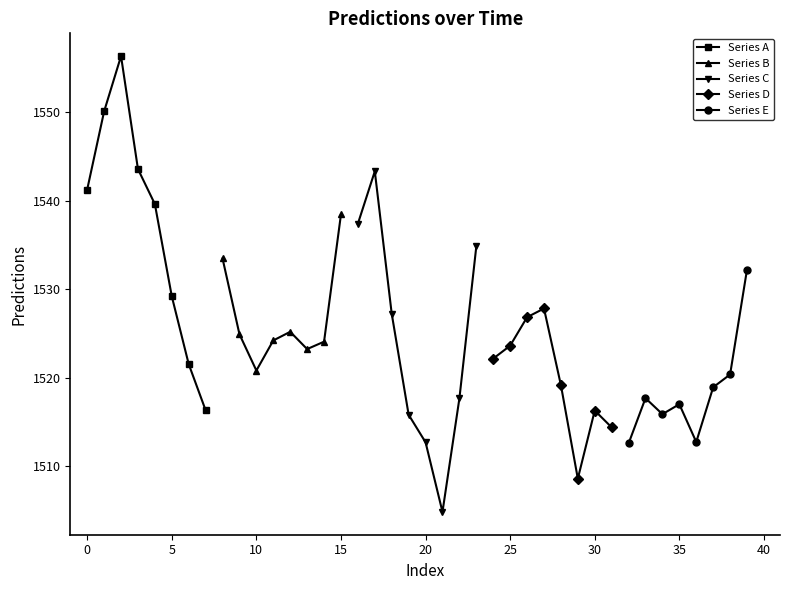

What is the greatest value displayed?

1556.4